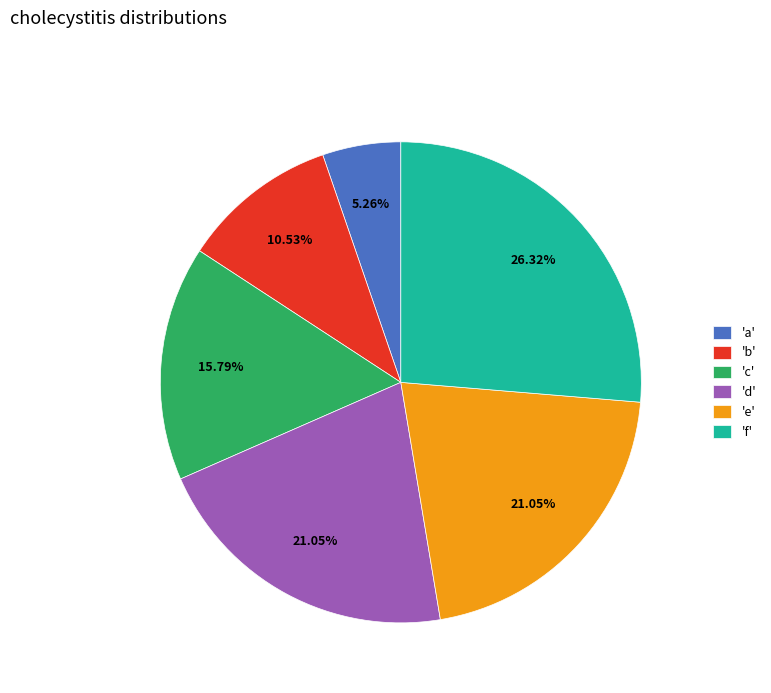

Which category has the smallest portion of the pie?

'a'